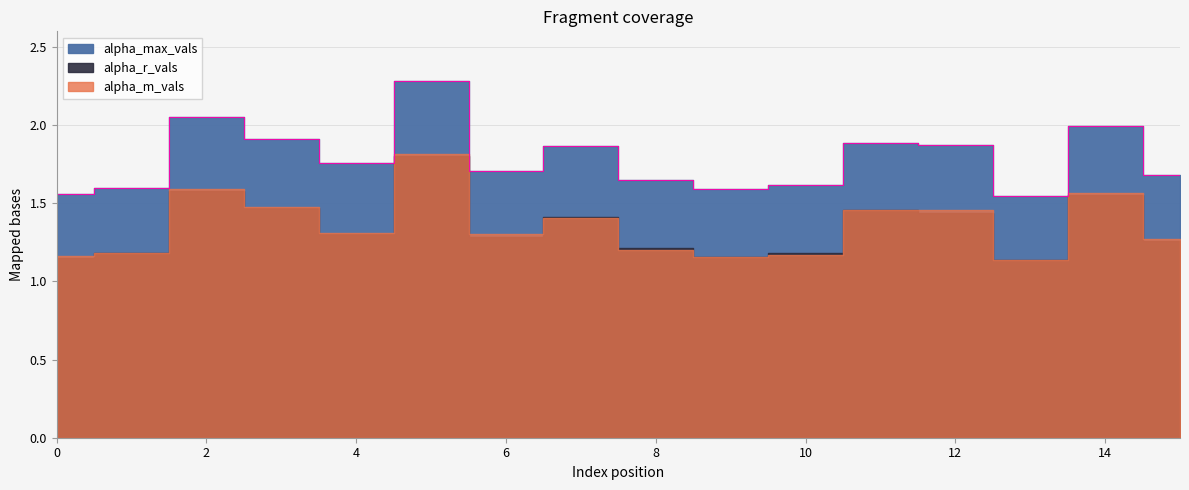

Reading left to right, list all the values displayed in this chart.

alpha_max_vals: 1.6	1.6	2.1	1.9	1.8	2.3	1.7	1.9	1.6	1.6	1.6	1.9	1.9	1.5	2.0	1.7
alpha_r_vals: 1.1	1.2	1.6	1.5	1.3	1.8	1.3	1.4	1.2	1.2	1.2	1.5	1.4	1.1	1.6	1.3
alpha_m_vals: 1.2	1.2	1.6	1.5	1.3	1.8	1.3	1.4	1.2	1.2	1.2	1.5	1.5	1.1	1.6	1.3